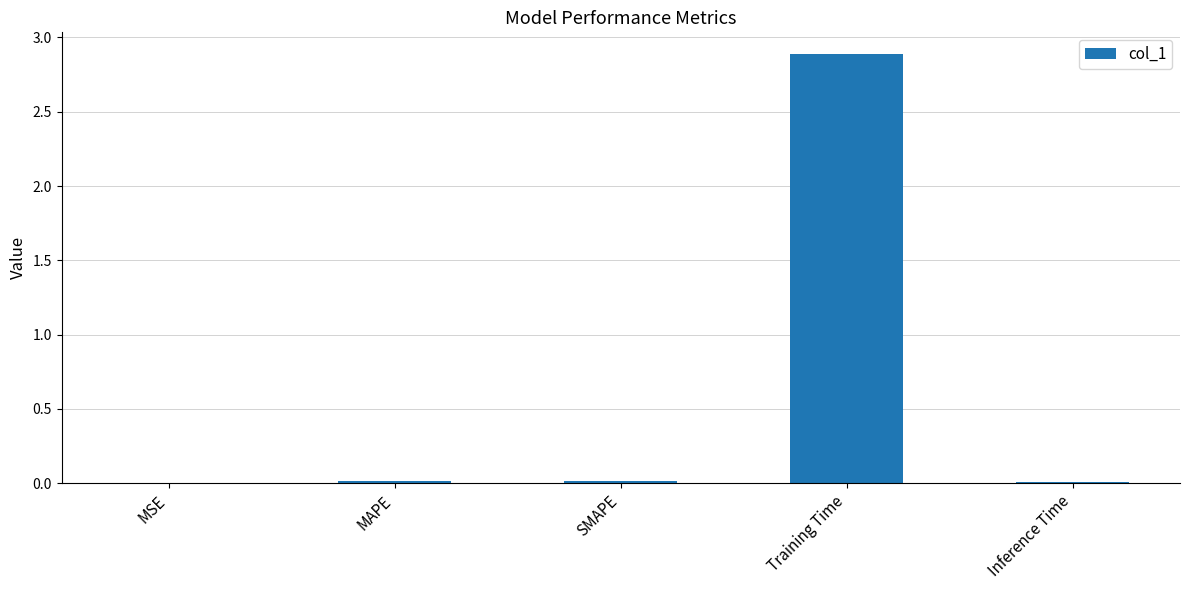

Is it true that the value at Inference Time is 0.0?

True